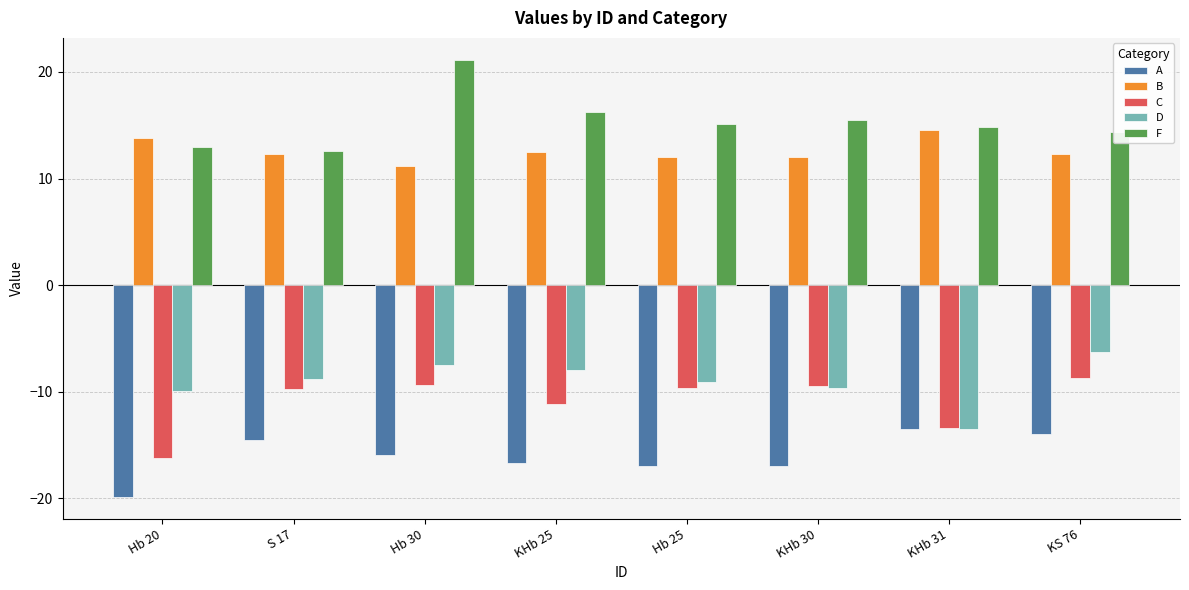

Which series changed the most between Hb 30 and KHb 25?

F